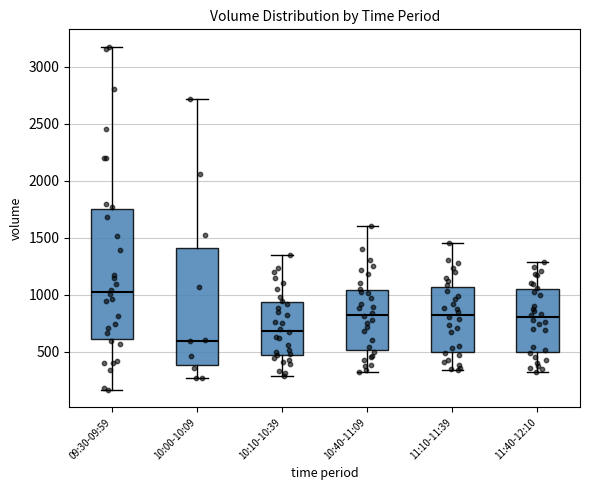

Reading left to right, read every box against the y-axis: the position of its median line, the range the box covers, and the ends of its whiskers. The values are not printed on the chart, so give them approximately, as read against the axis.

09:30-09:59: median 1000, box 600 to 1750, whiskers 150 to 3200
10:00-10:09: median 600, box 400 to 1400, whiskers 250 to 2700
10:10-10:39: median 700, box 450 to 950, whiskers 300 to 1350
10:40-11:09: median 850, box 500 to 1050, whiskers 300 to 1600
11:10-11:39: median 850, box 500 to 1050, whiskers 350 to 1450
11:40-12:10: median 800, box 500 to 1050, whiskers 300 to 1300